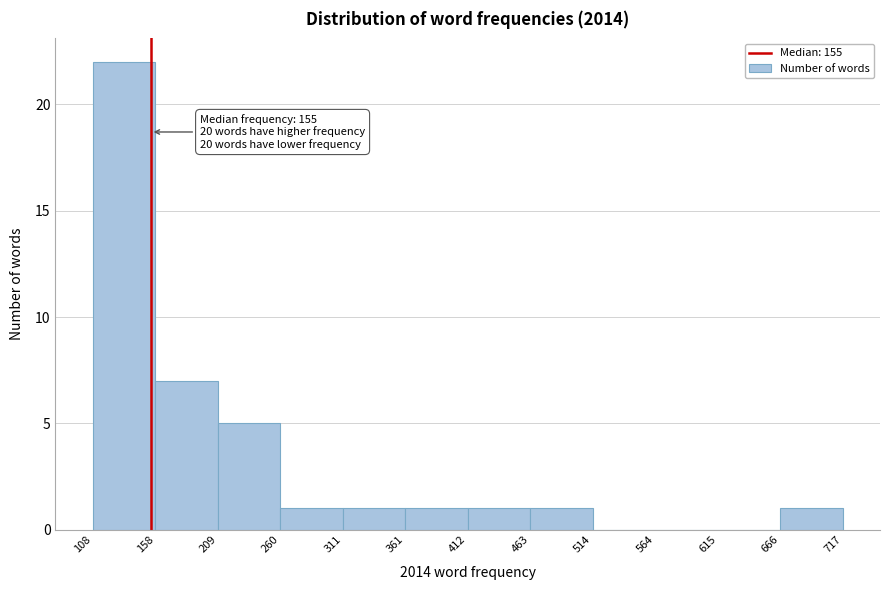

Which range on the x-axis has the tallest bar?

108 to 158